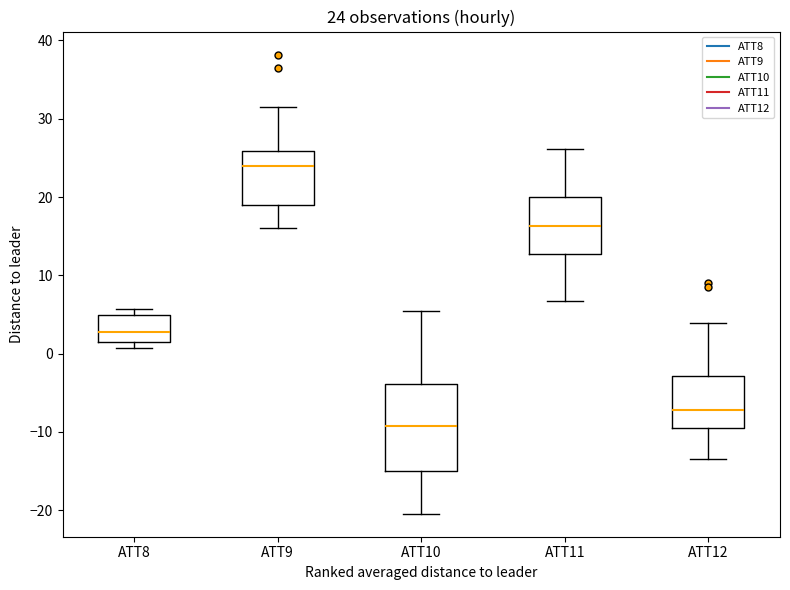

Which box has the highest median line?

ATT9